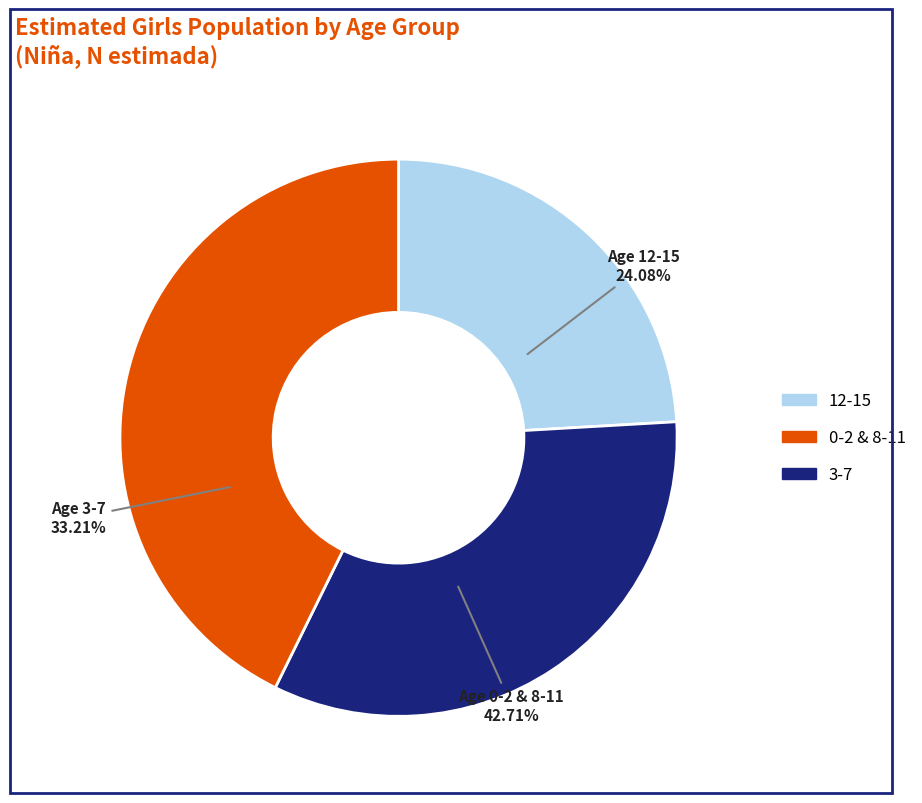

Does 0-2 account for over 50% of the chart?

No